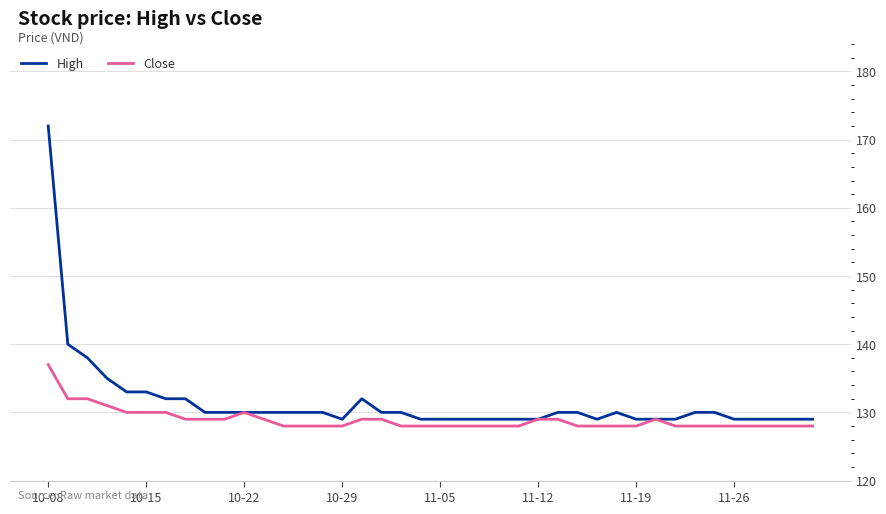

Rank the series by their maximum value, from highest to lowest.

High, Close